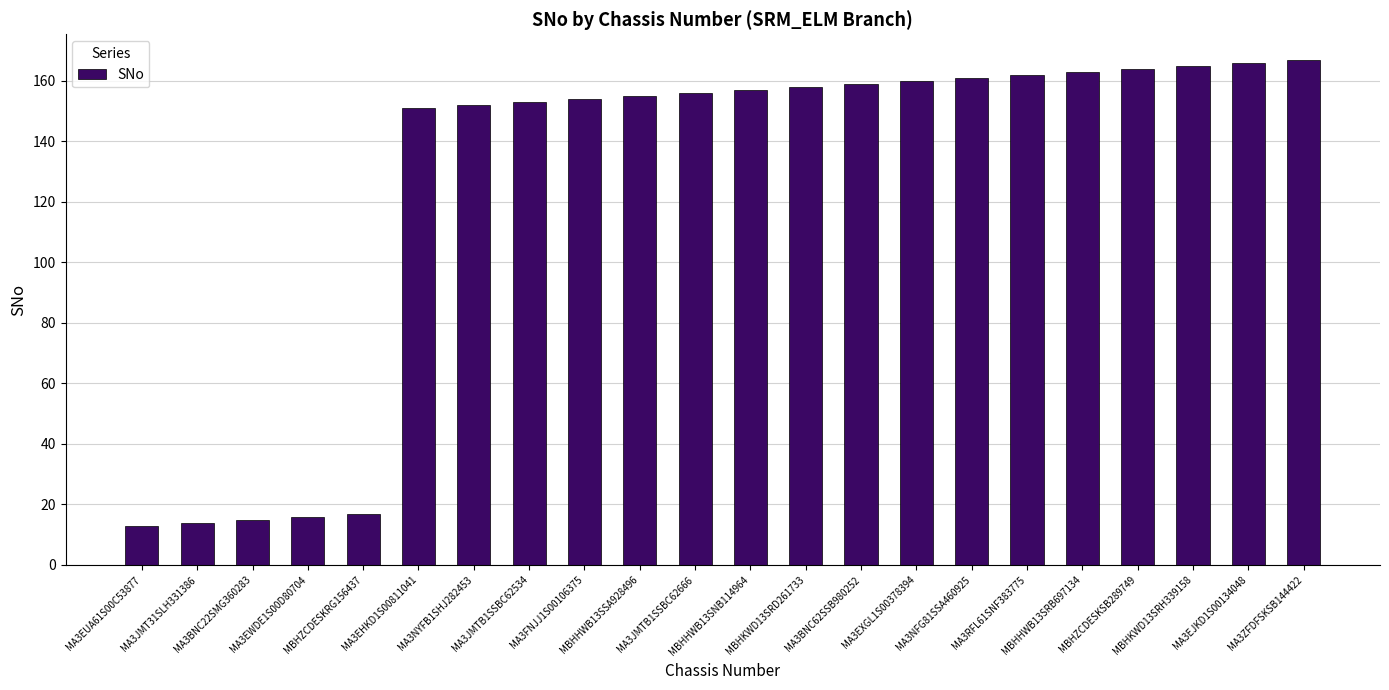

What is the label of the 21st bar from the right?

MA3JMT31SLH331386